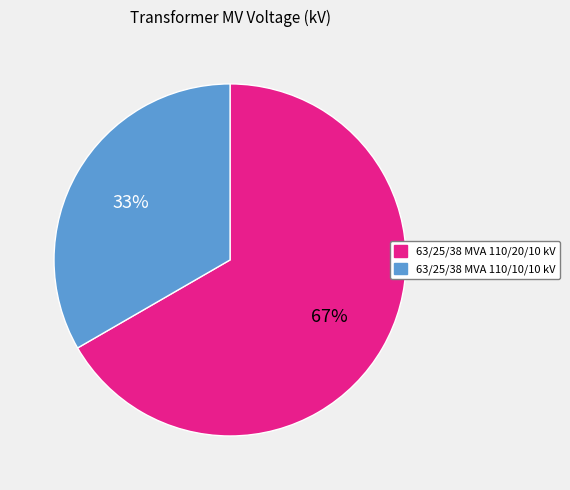

The 63/25/38 MVA 110/20/10 kV slice represents 67% of the pie. True or false?

True